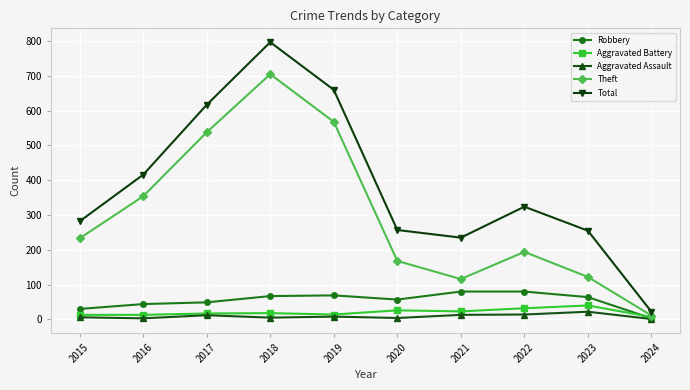

Which series has the largest total across all categories?

Total